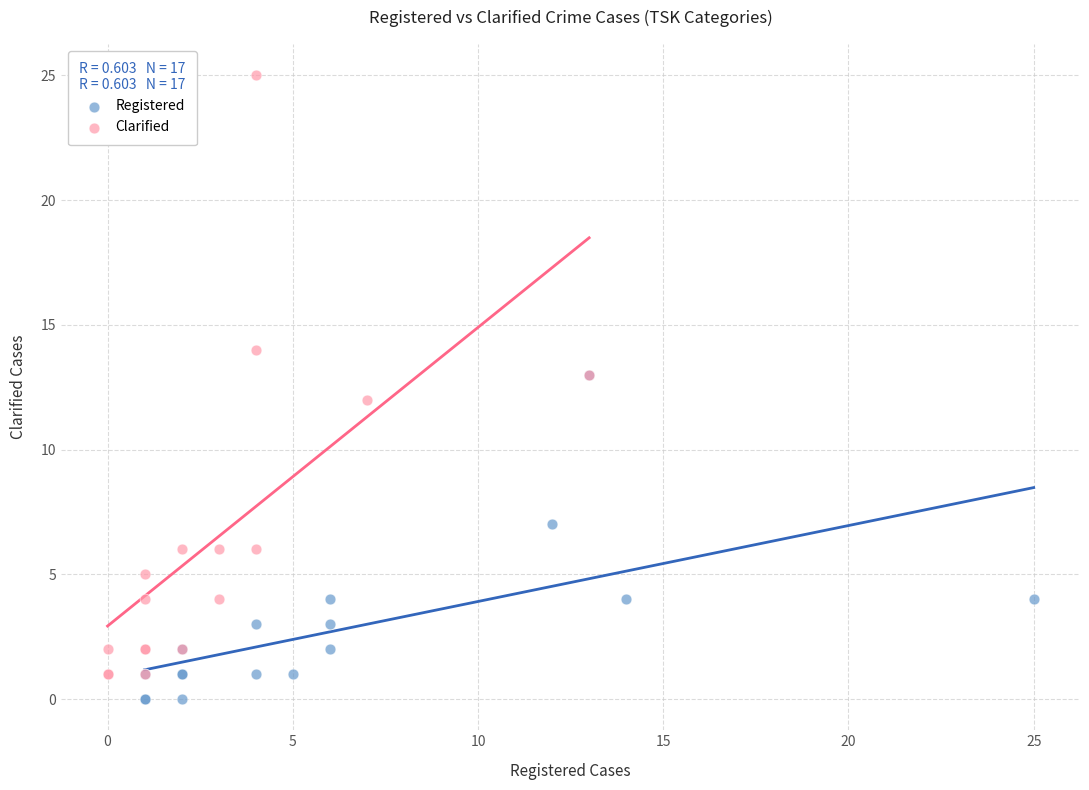

Which series has the widest spread of Y values?

Clarified